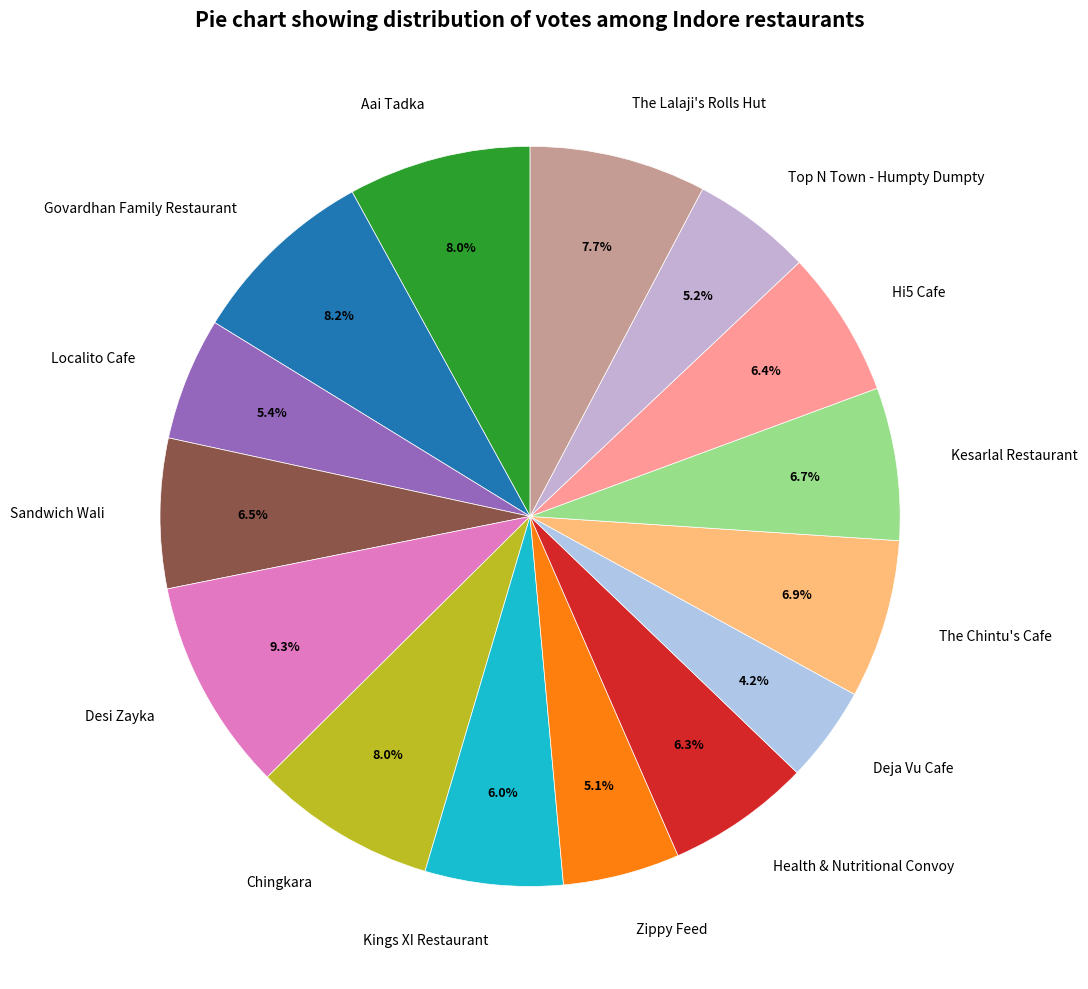

True or false: Zippy Feed accounts for 5% of the total.

True